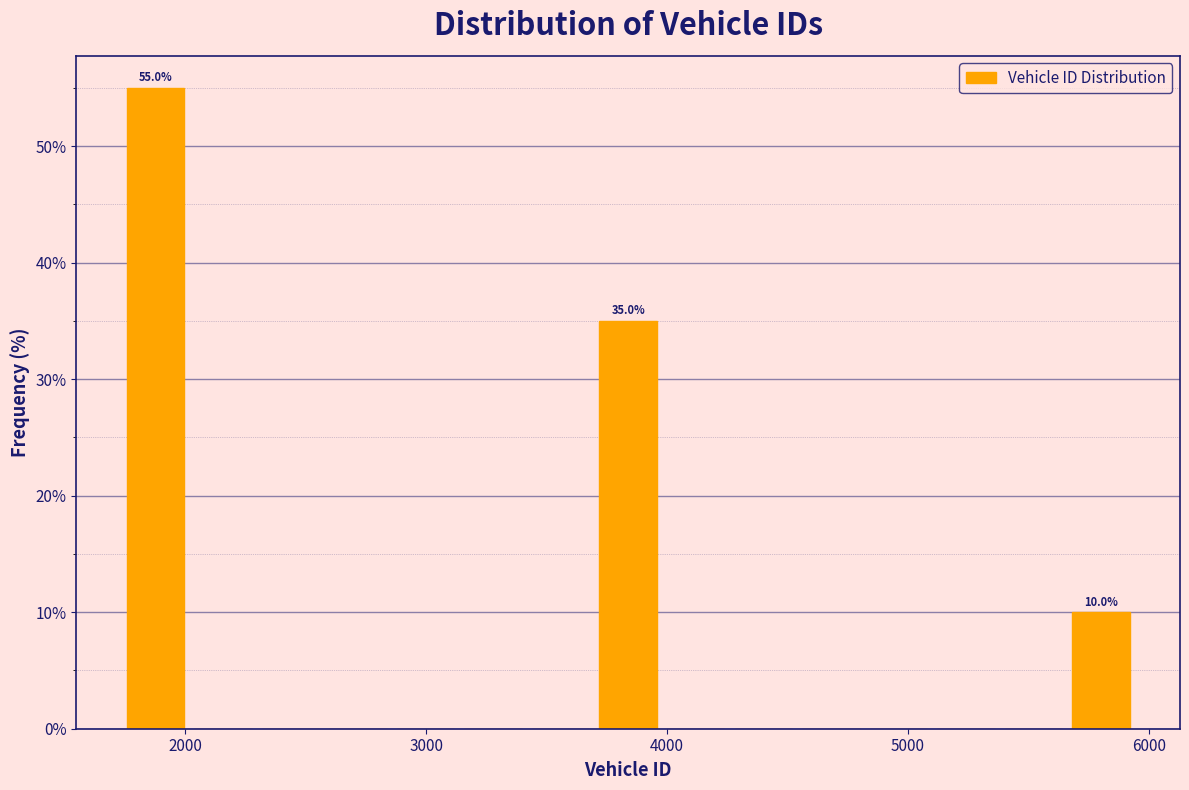

Read against the x-axis, roughly where is the centre of the tallest bar?

1900